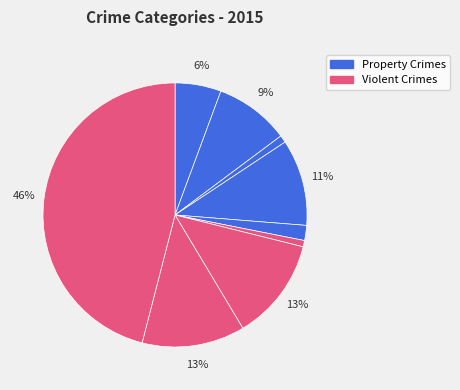

Which has a higher value, Arson or Motor Vehicle Theft?

Motor Vehicle Theft